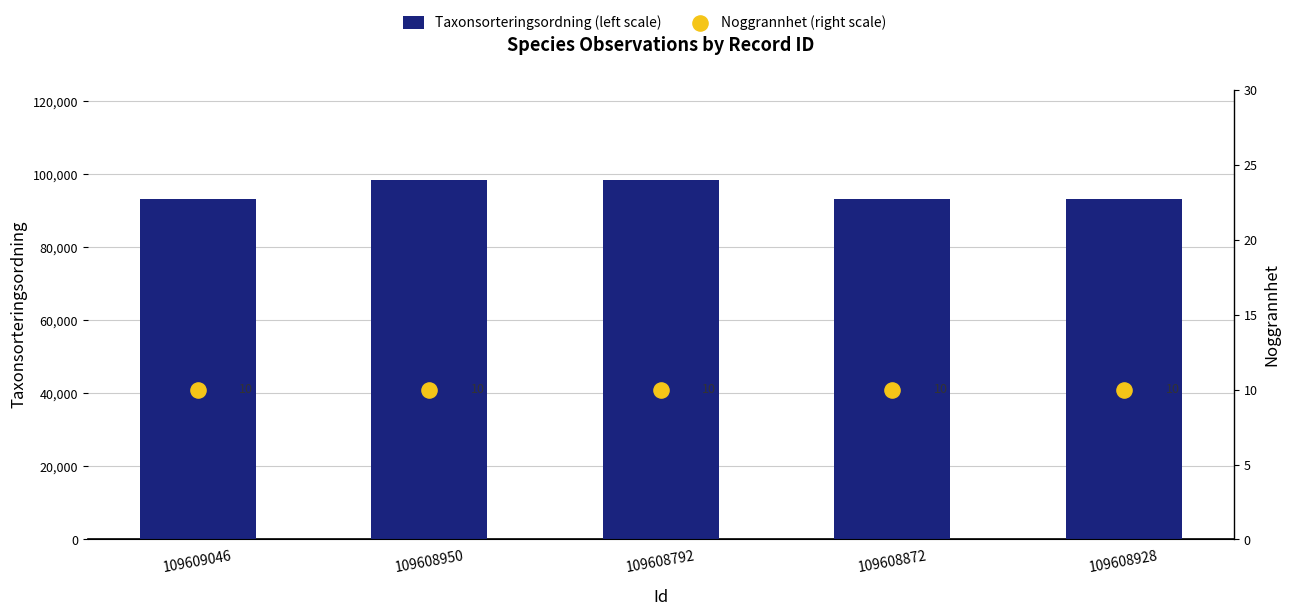

What is the total value across all series at 109608928?

93142